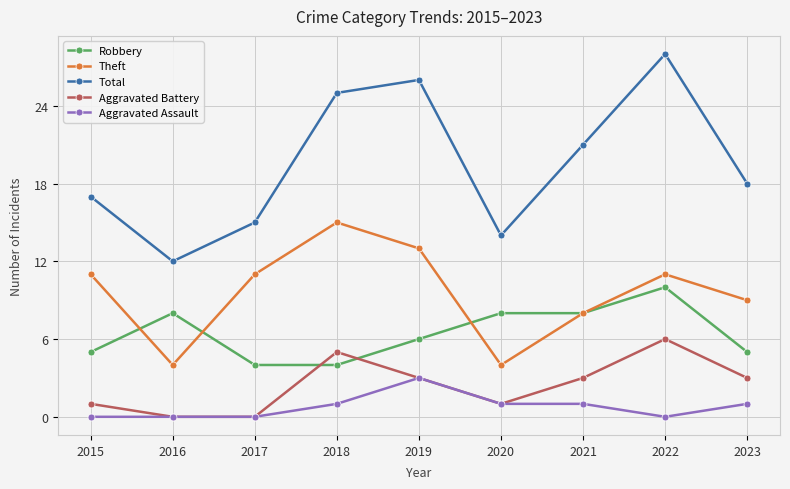

The value of Aggravated Battery at 2017 is 0. True or false?

True